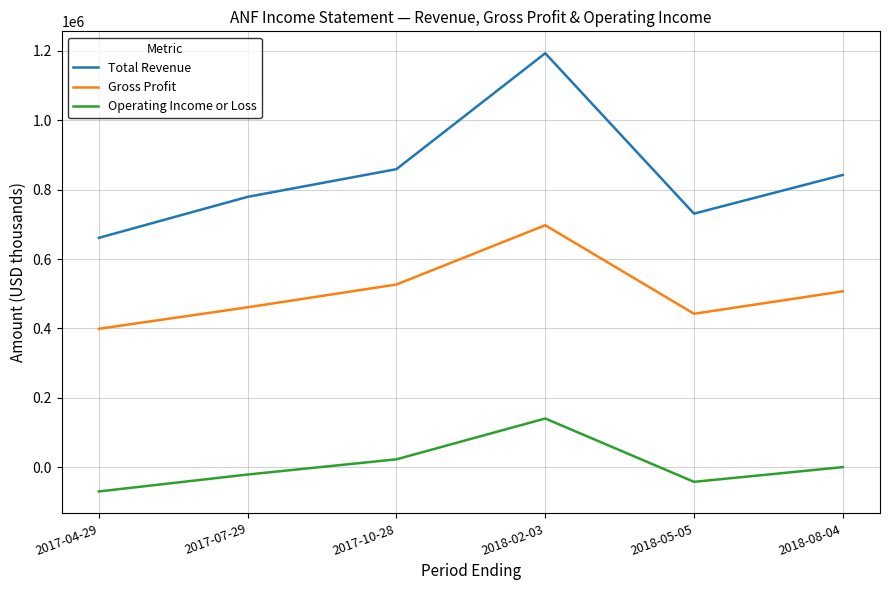

What is the lowest value of the Operating Income or Loss series?

-69900